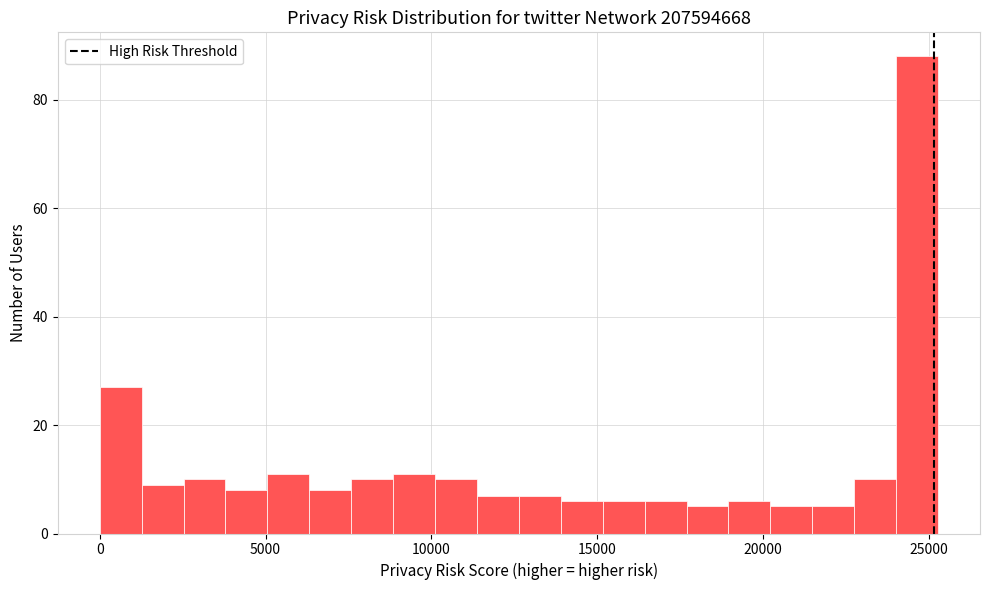

Around what value on the x-axis is the tallest bar? Give the approximate position of its centre, as read against the axis.

24500